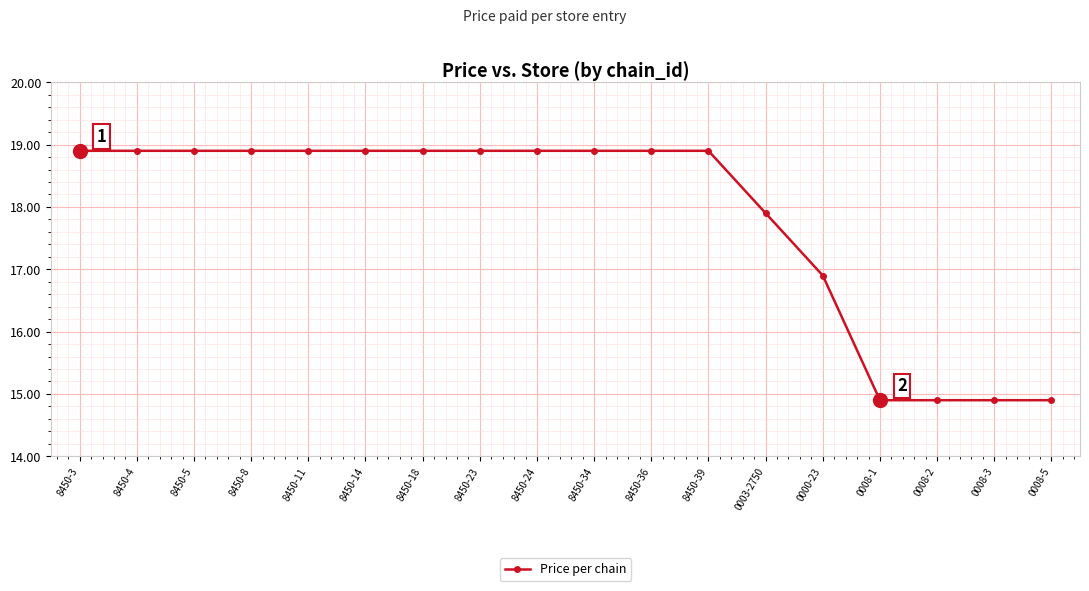

Is it true that the value at 8450-4 is 18.9?

True